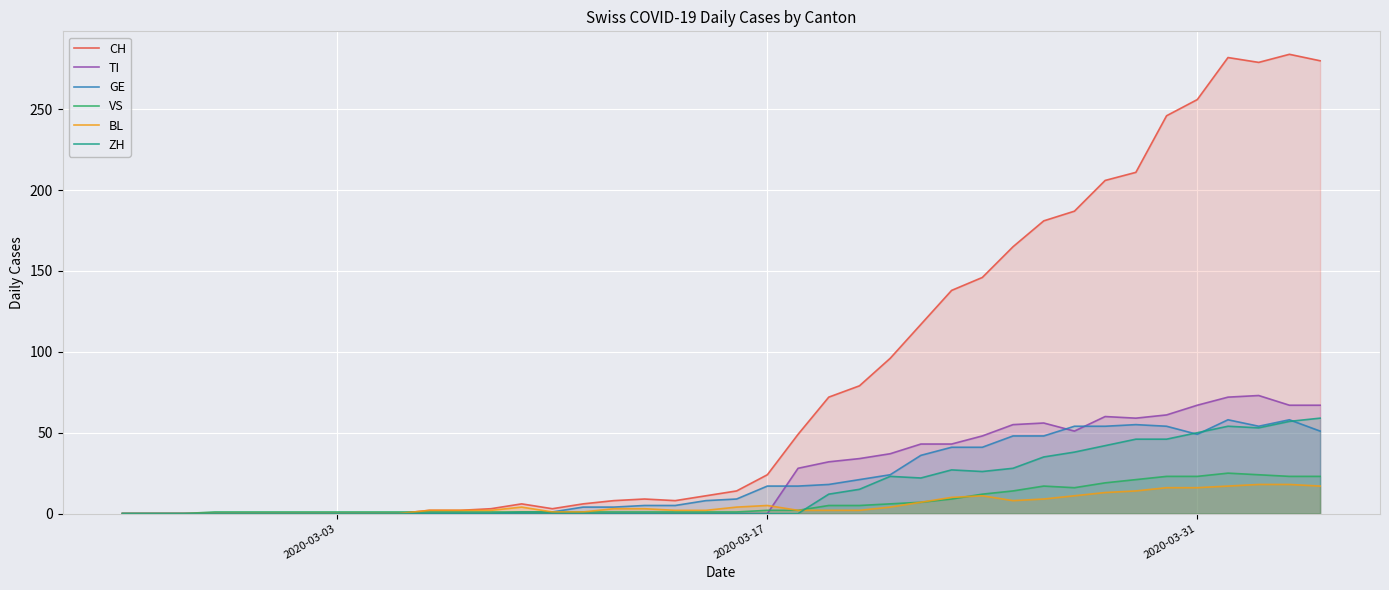

Which series has the widest spread of values?

CH